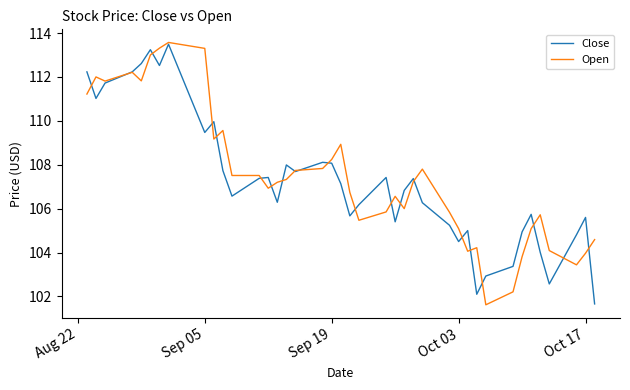

What are all the series names shown in the legend?

Close, Open